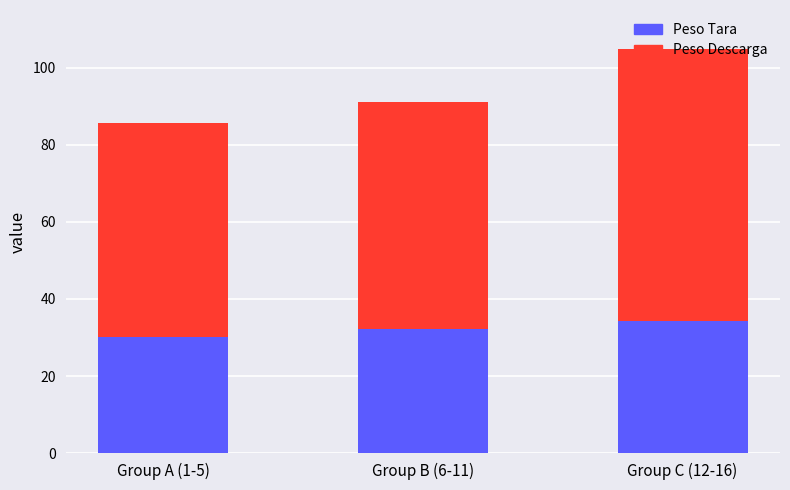

How many bars are there in total?

3